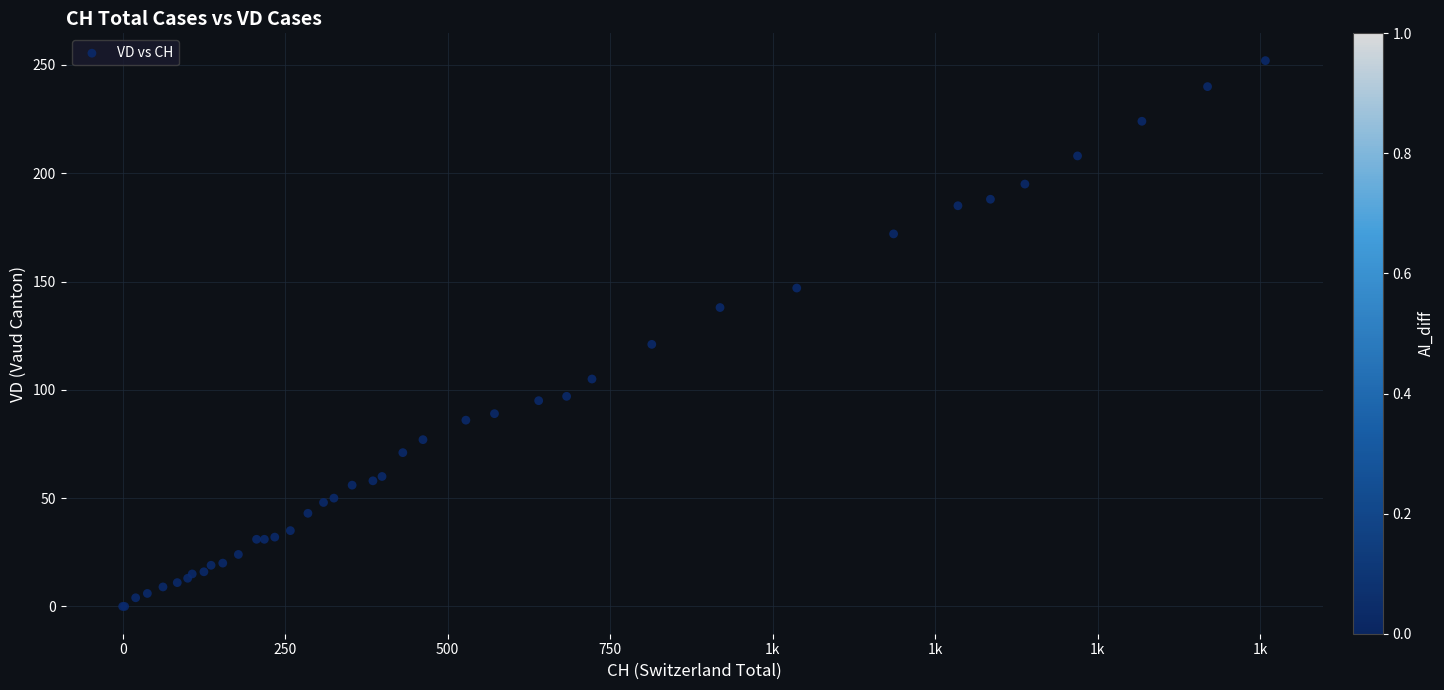

What Y value in the scatter plot is closest to 126?

121